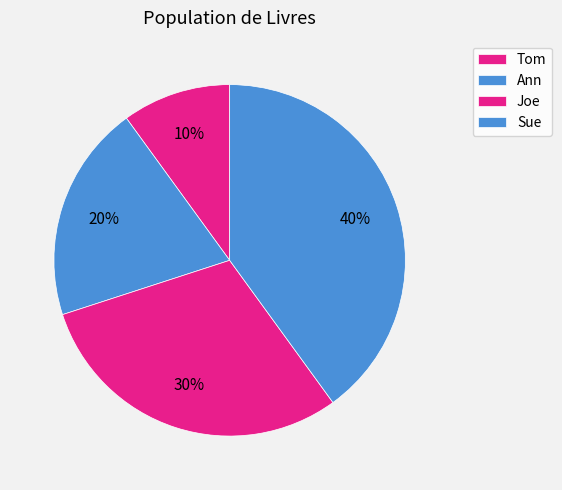

How many segments does this pie chart have?

4